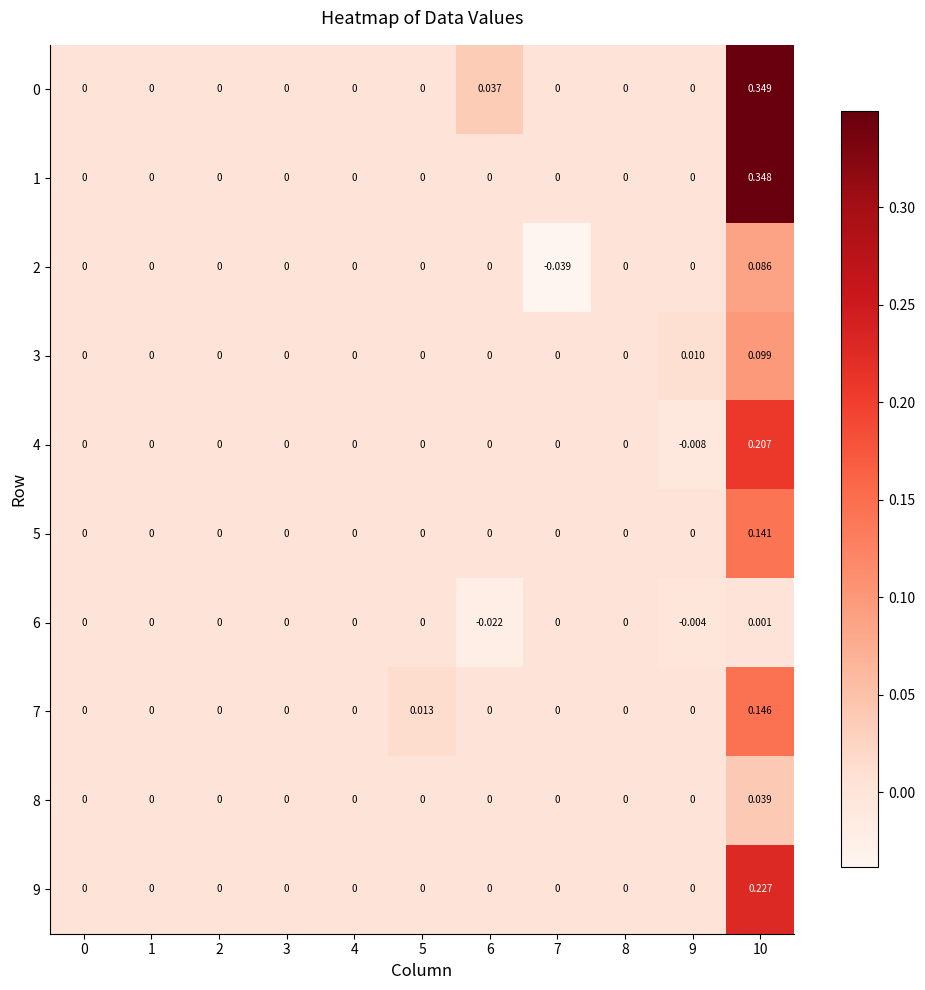

Reading right to left, transcribe all the data shown in this chart.

0: 10=0.3	9=0.0	8=0.0	7=0.0	6=0.0	5=0.0	4=0.0	3=0.0	2=0.0	1=0.0	0=0.0
1: 10=0.3	9=0.0	8=0.0	7=0.0	6=0.0	5=0.0	4=0.0	3=0.0	2=0.0	1=0.0	0=0.0
2: 10=0.1	9=0.0	8=0.0	7=-0.0	6=0.0	5=0.0	4=0.0	3=0.0	2=0.0	1=0.0	0=0.0
3: 10=0.1	9=0.0	8=0.0	7=0.0	6=0.0	5=0.0	4=0.0	3=0.0	2=0.0	1=0.0	0=0.0
4: 10=0.2	9=-0.0	8=0.0	7=0.0	6=0.0	5=0.0	4=0.0	3=0.0	2=0.0	1=0.0	0=0.0
5: 10=0.1	9=0.0	8=0.0	7=0.0	6=0.0	5=0.0	4=0.0	3=0.0	2=0.0	1=0.0	0=0.0
6: 10=0.0	9=-0.0	8=0.0	7=0.0	6=-0.0	5=0.0	4=0.0	3=0.0	2=0.0	1=0.0	0=0.0
7: 10=0.1	9=0.0	8=0.0	7=0.0	6=0.0	5=0.0	4=0.0	3=0.0	2=0.0	1=0.0	0=0.0
8: 10=0.0	9=0.0	8=0.0	7=0.0	6=0.0	5=0.0	4=0.0	3=0.0	2=0.0	1=0.0	0=0.0
9: 10=0.2	9=0.0	8=0.0	7=0.0	6=0.0	5=0.0	4=0.0	3=0.0	2=0.0	1=0.0	0=0.0